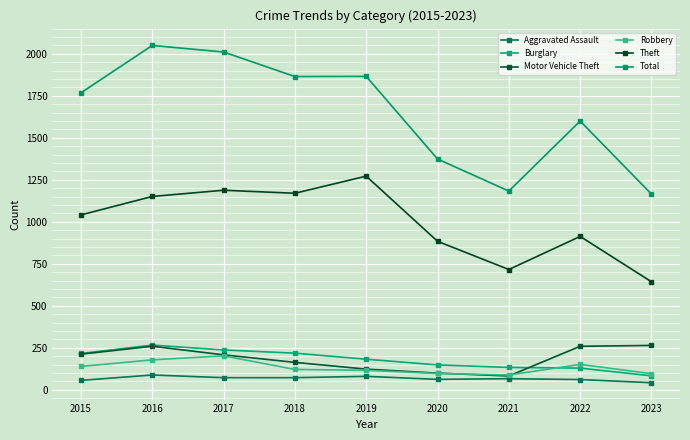

In Burglary, how many points are higher than both neighbors (excluding endpoints)?

1